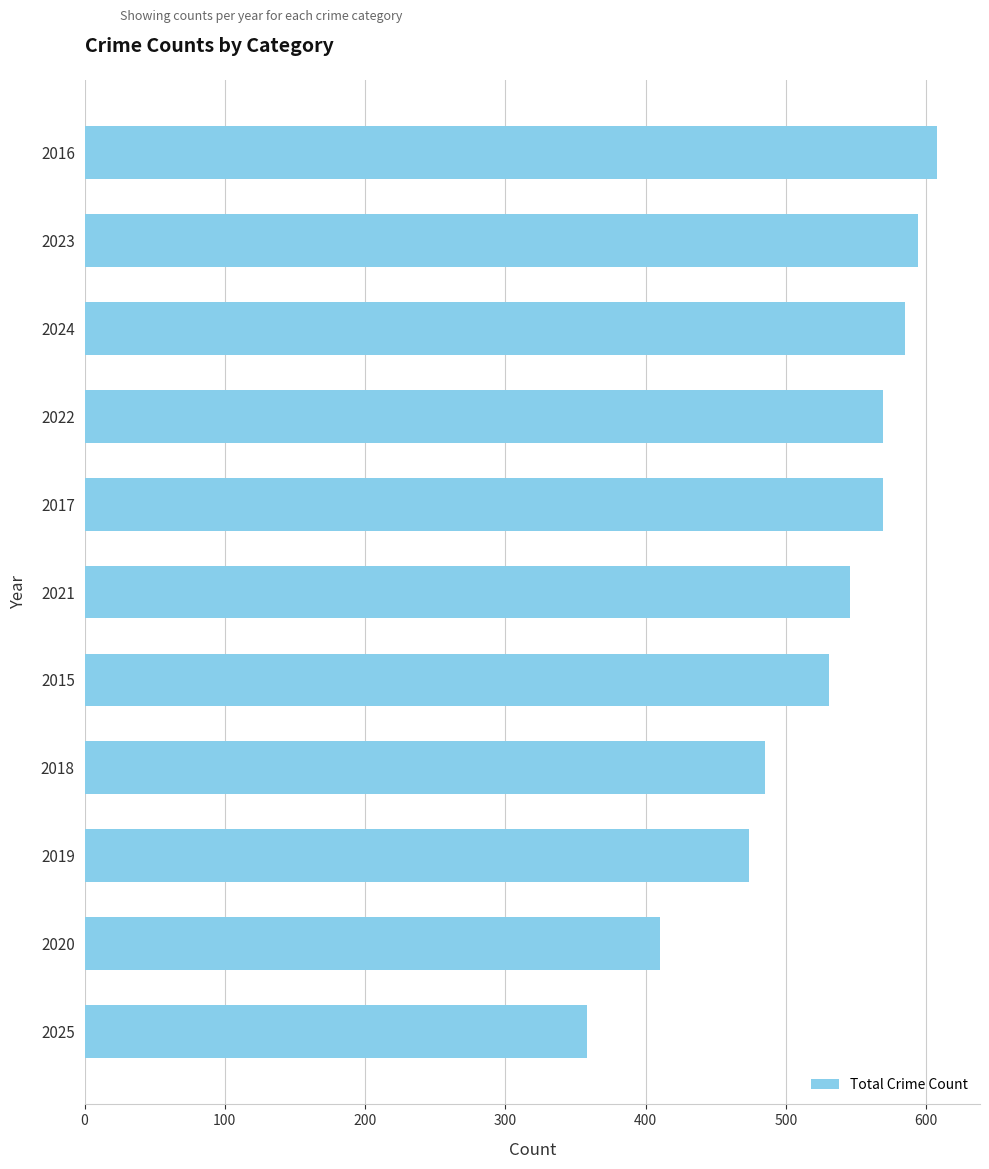

What is the label of the 6th bar from the top?

2021